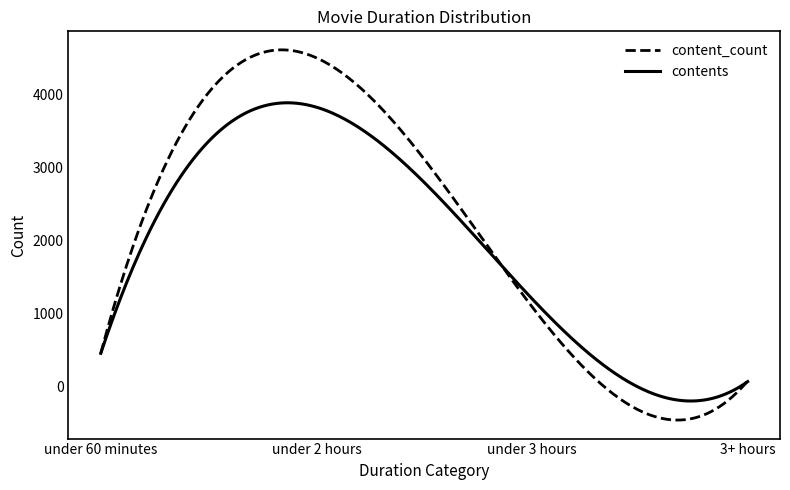

List the series in order of their peak value, highest first.

content_count, contents